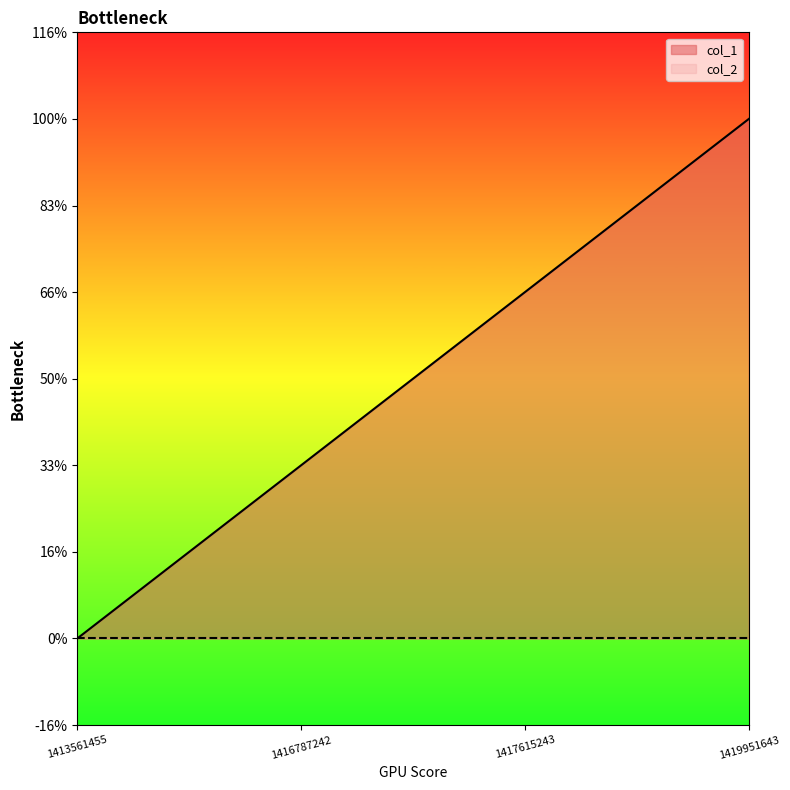

What is the change in value from 1413561455 to 1416787242?

+1